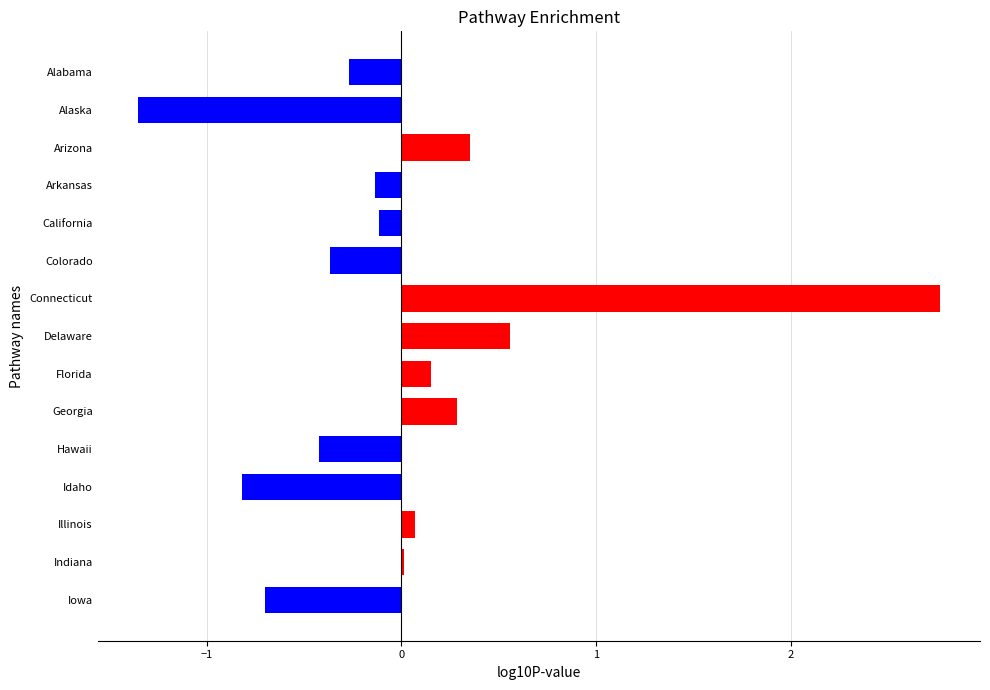

The chart shows a value of -0.1 at California. True or false?

True